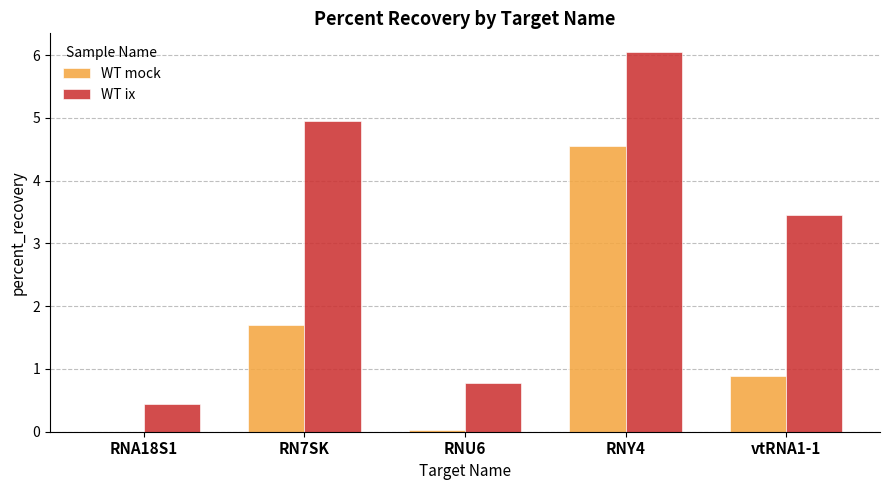

Is it true that WT ix equals 1.7 at vtRNA1-1?

False